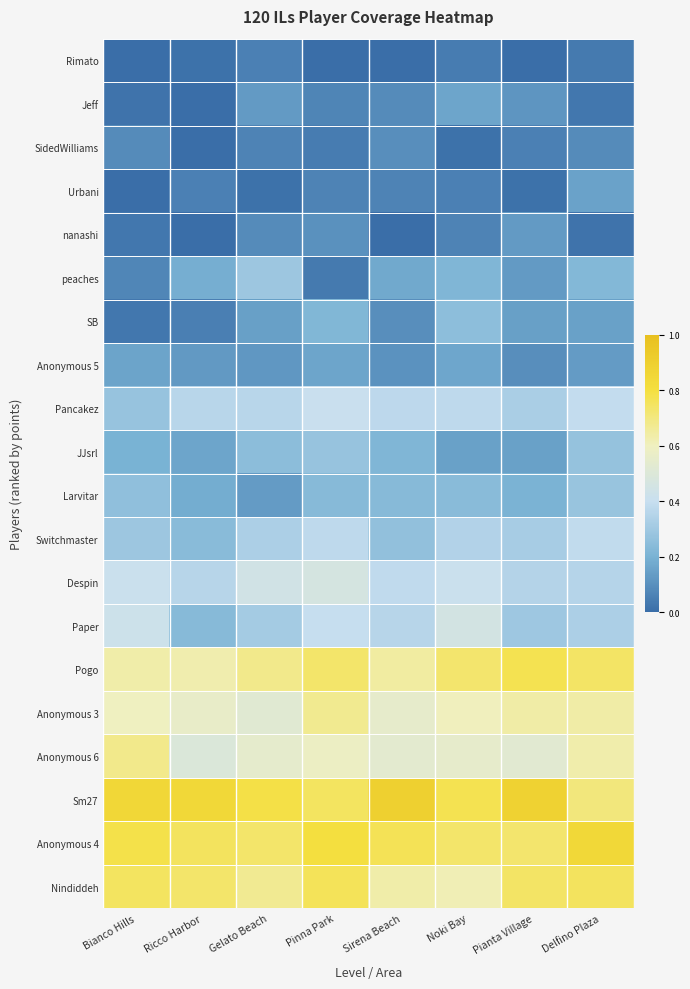

What is the total value across all series at Sirena Beach?

6.5